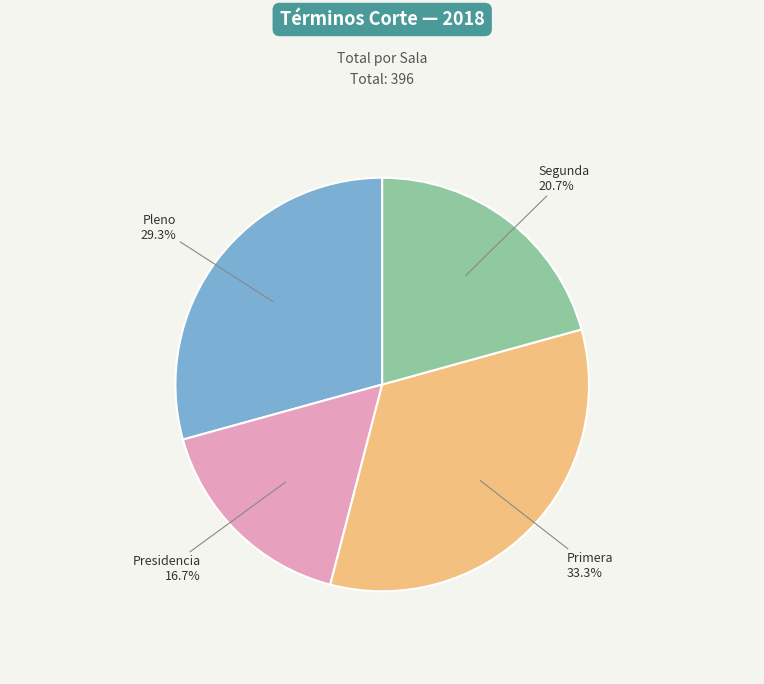

To the nearest percent, what portion does Pleno represent?

29%